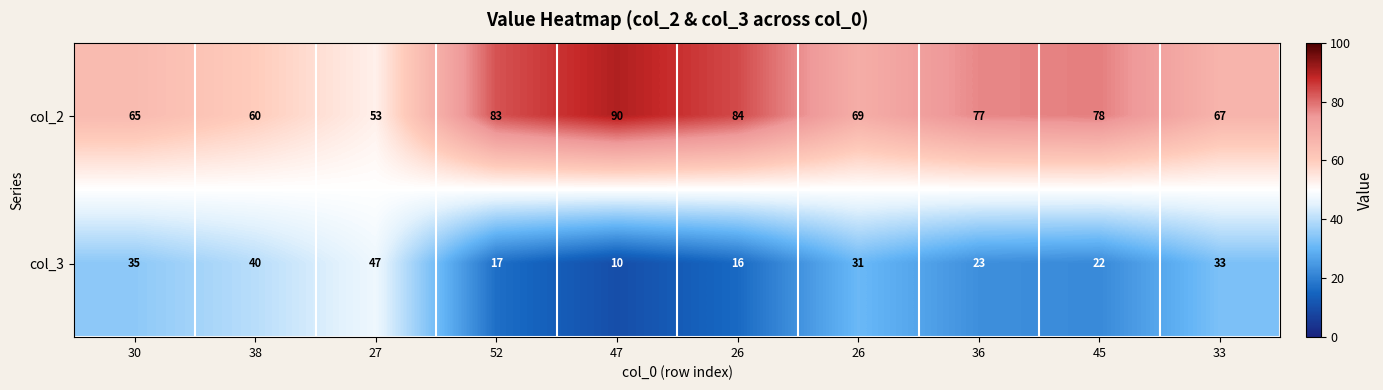

At which category is the sum across all series the highest?

30